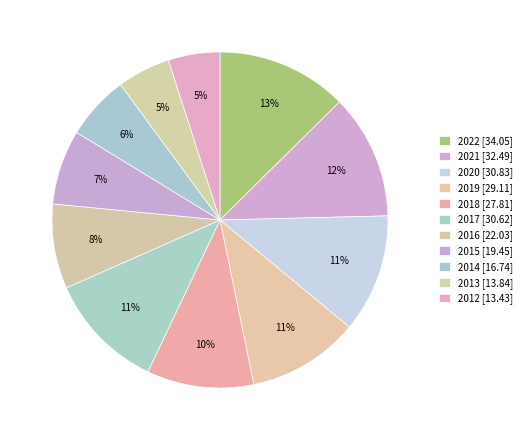

To the nearest percent, what is the combined percentage of 2019 and 2013?

16%